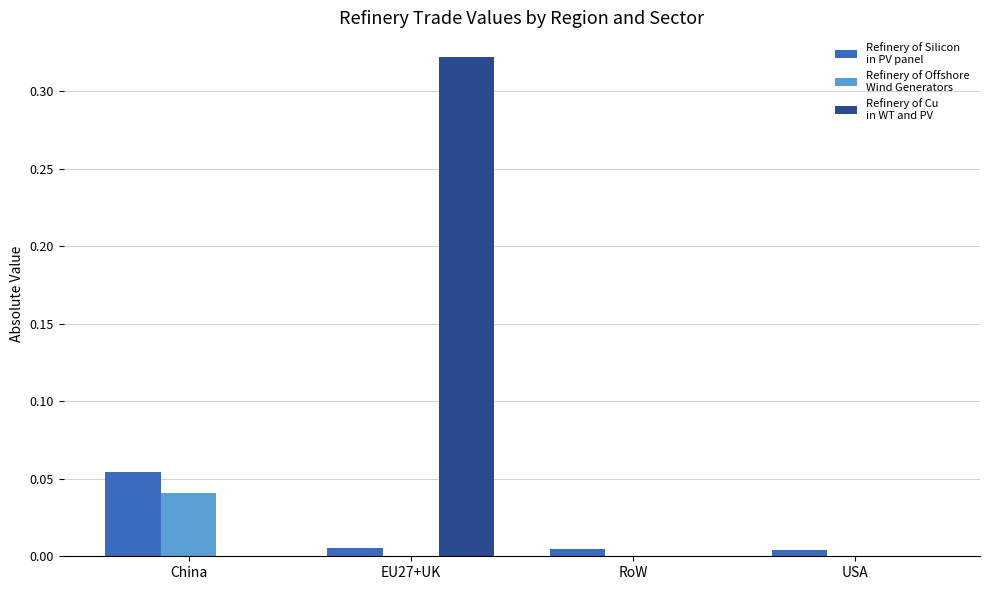

At which category is the sum across all series the highest?

EU27+UK